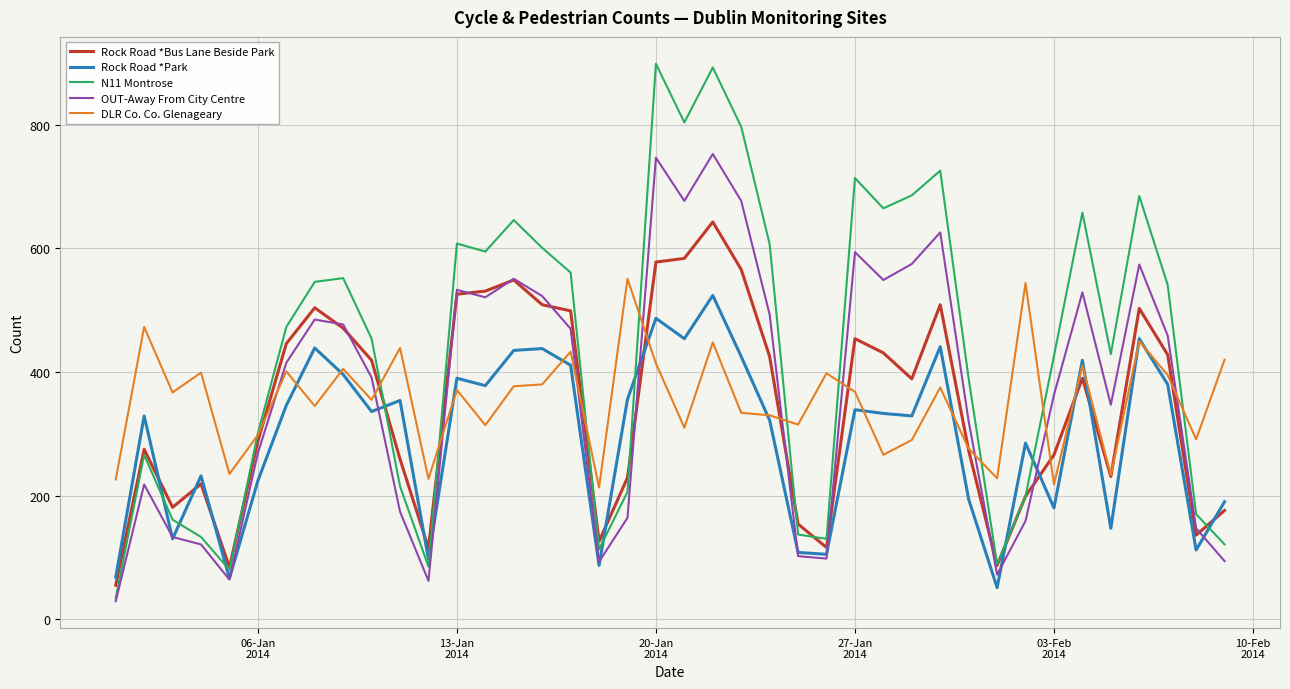

Which series has the largest range (max minus min)?

N11 Montrose